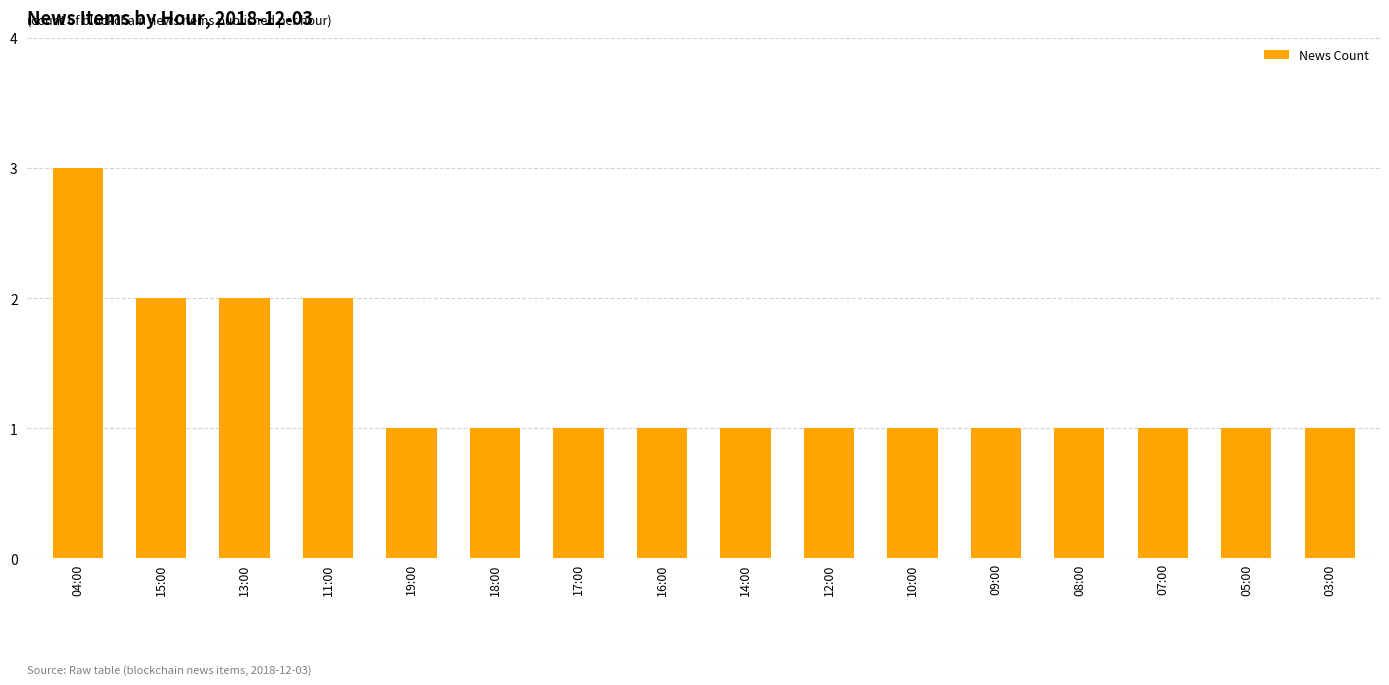

How many values are between 1 and 2?

15